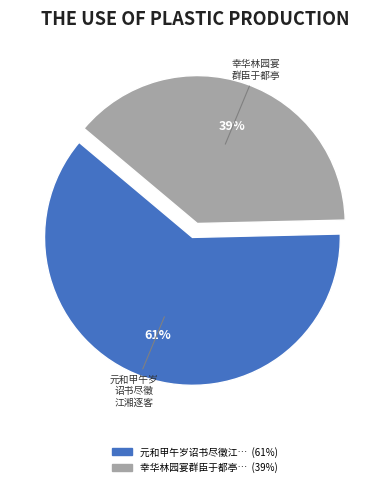

To the nearest percent, what is the average slice percentage?

50%